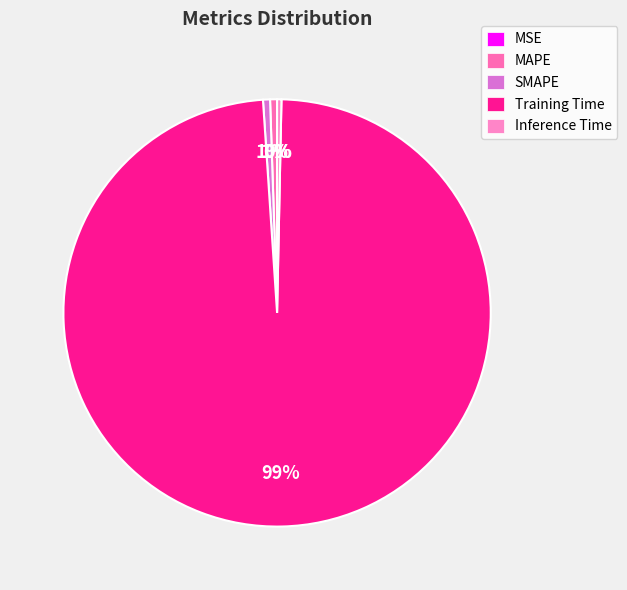

Does MAPE account for over 50% of the chart?

No